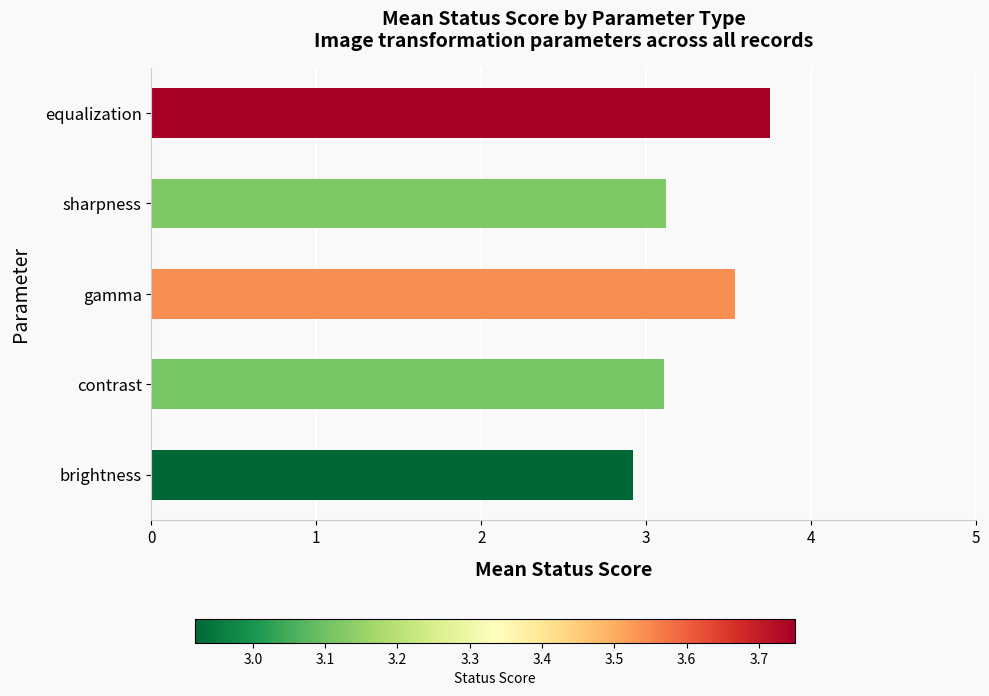

The chart shows a value of 4.8 at brightness. True or false?

False